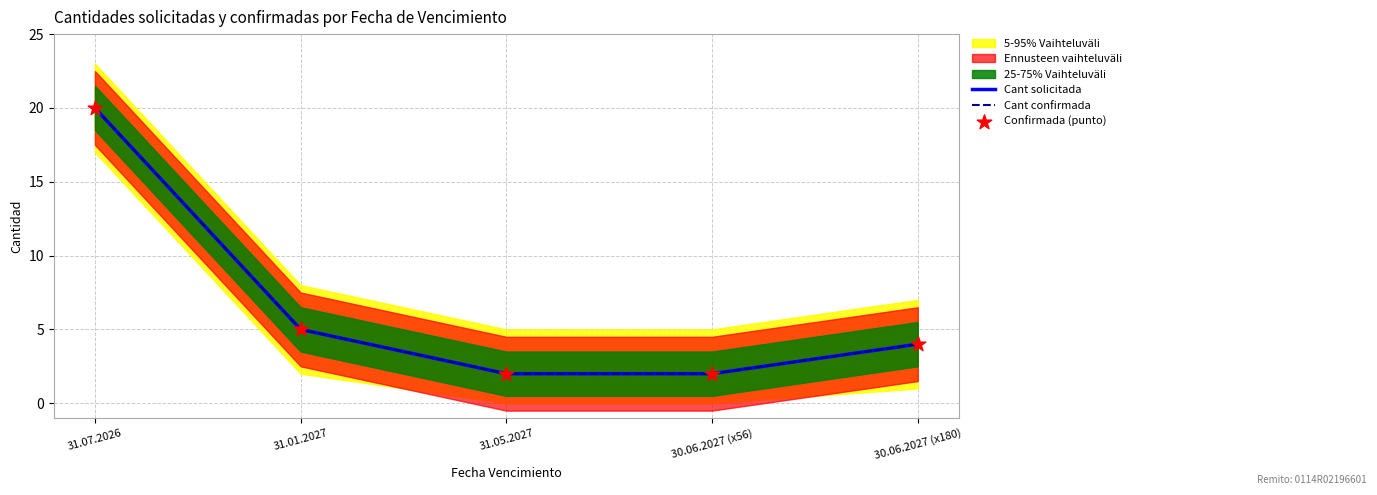

At how many categories does at least one series exceed 18?

1